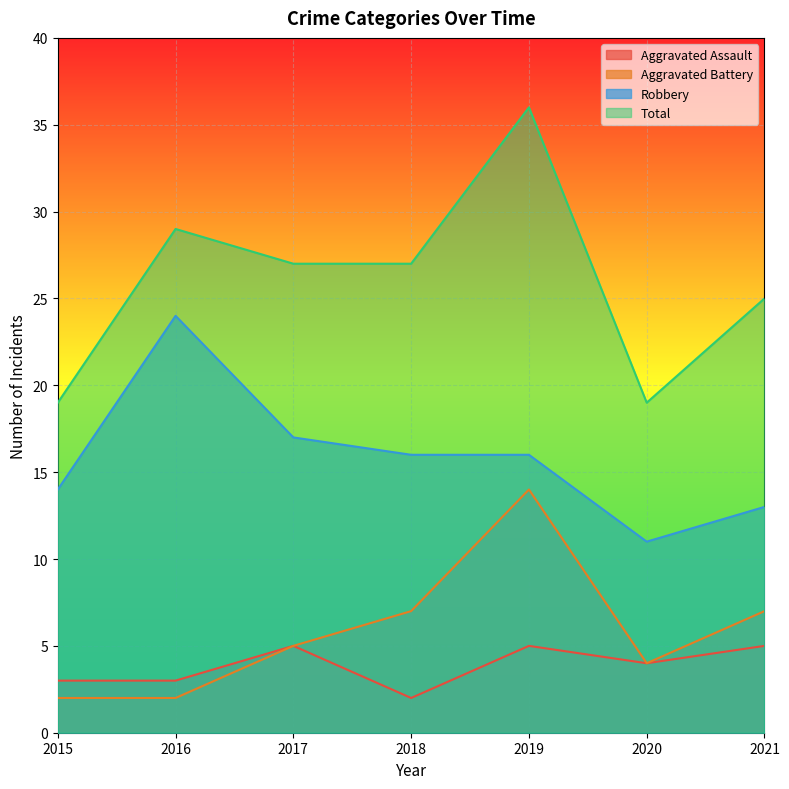

What is the greatest value displayed?

36